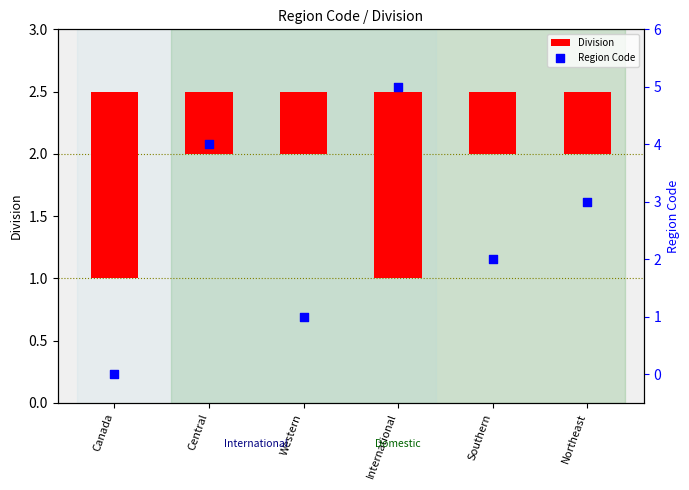

Is the value of Region Code at Northeast greater than the value of Division at Northeast?

Yes